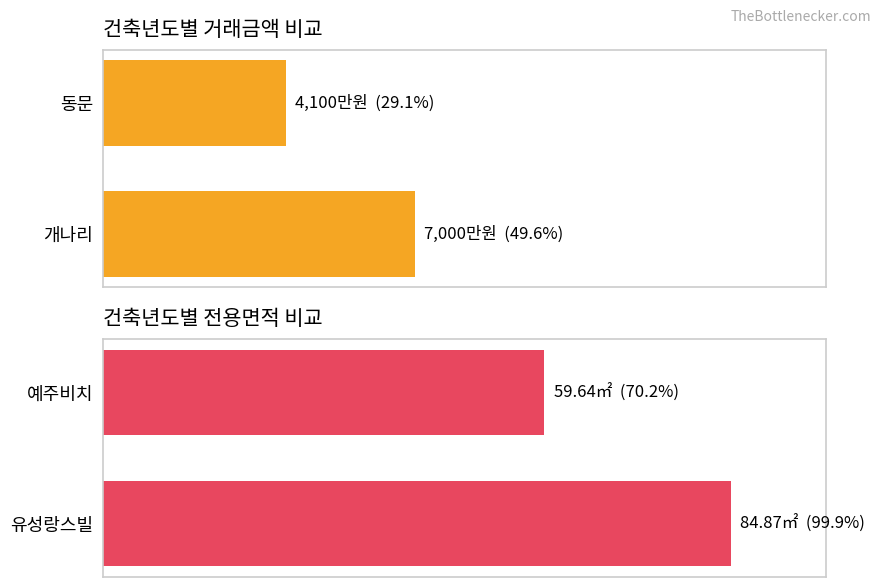

Reading left to right, list all the values displayed in this chart.

거래금액: 29.1	49.6
전용면적: 70.2	99.9